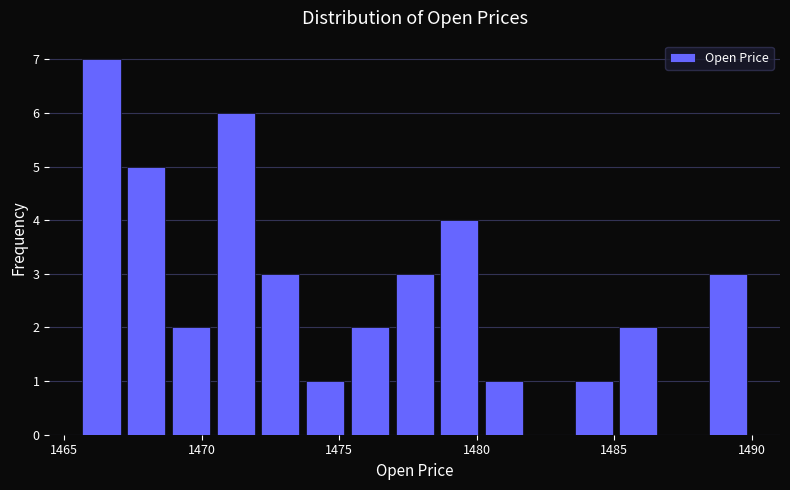

Around what value on the x-axis is the tallest bar? Give the approximate position of its centre, as read against the axis.

1466.5